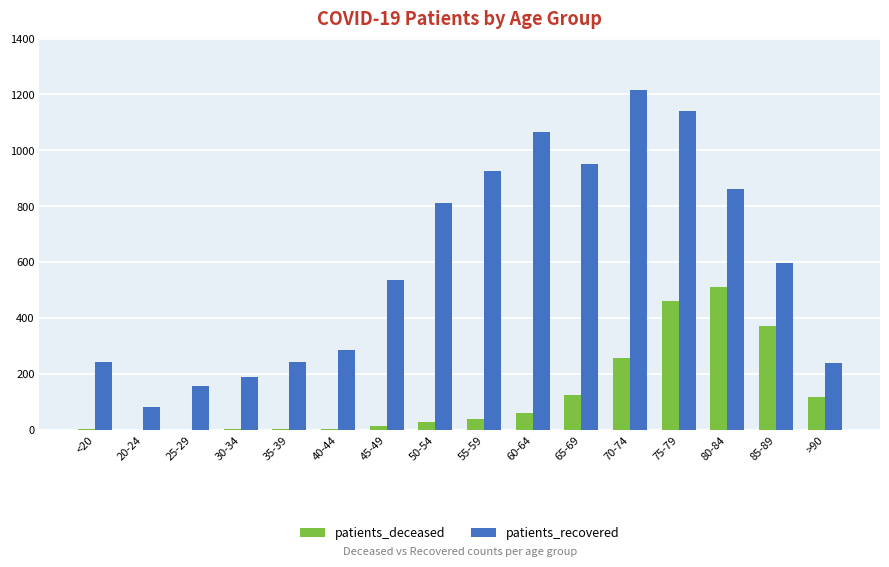

At which category is the sum across all series the highest?

75-79